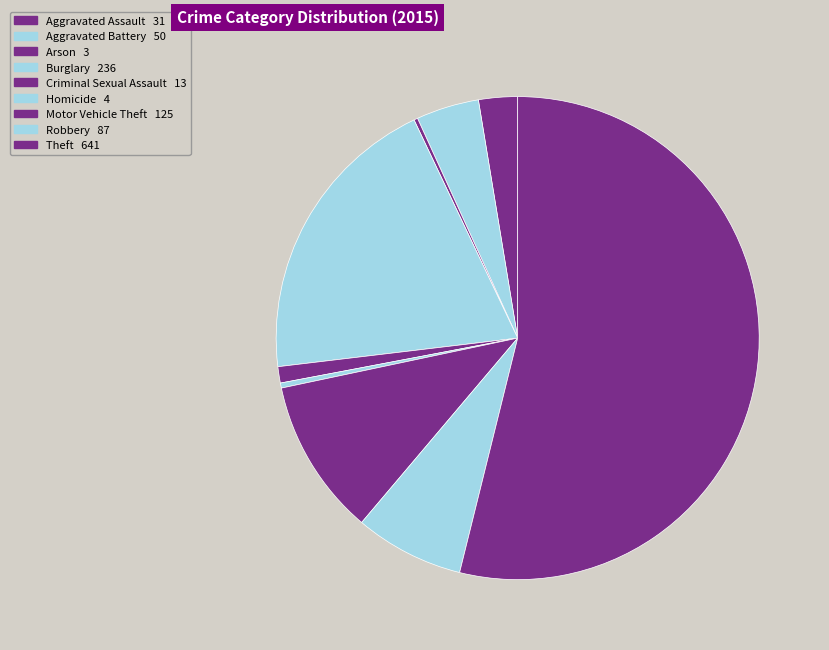

Count the number of slices in the pie.

9